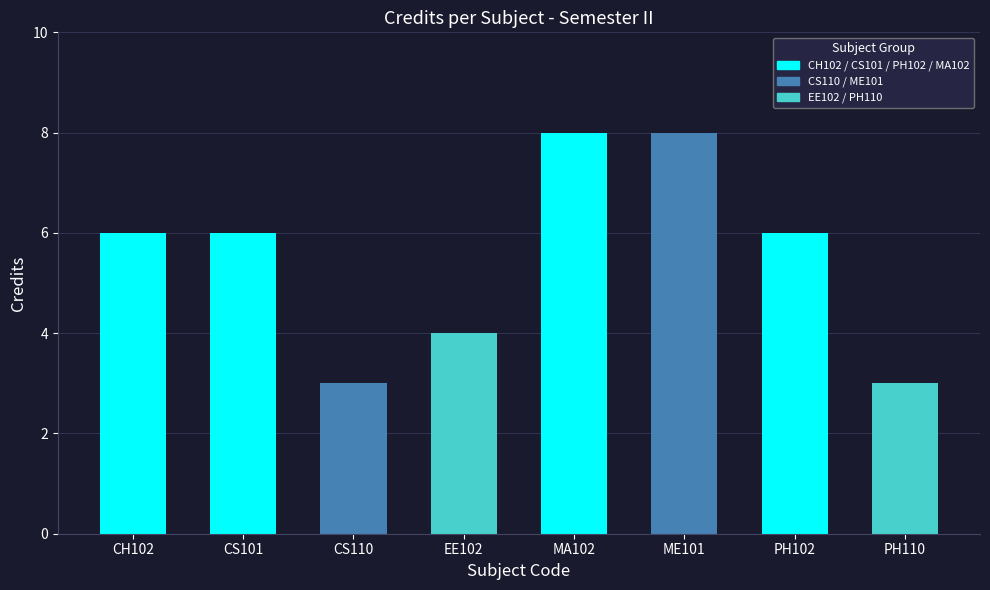

What is the sum of all values?

44